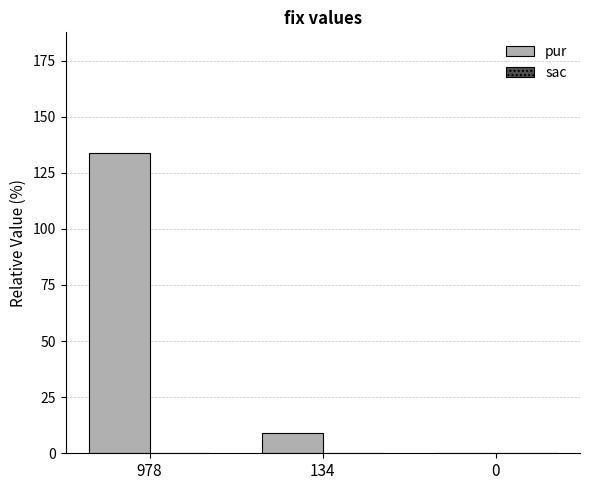

What is the ratio of the value at 978 to the value at 134?

14.9